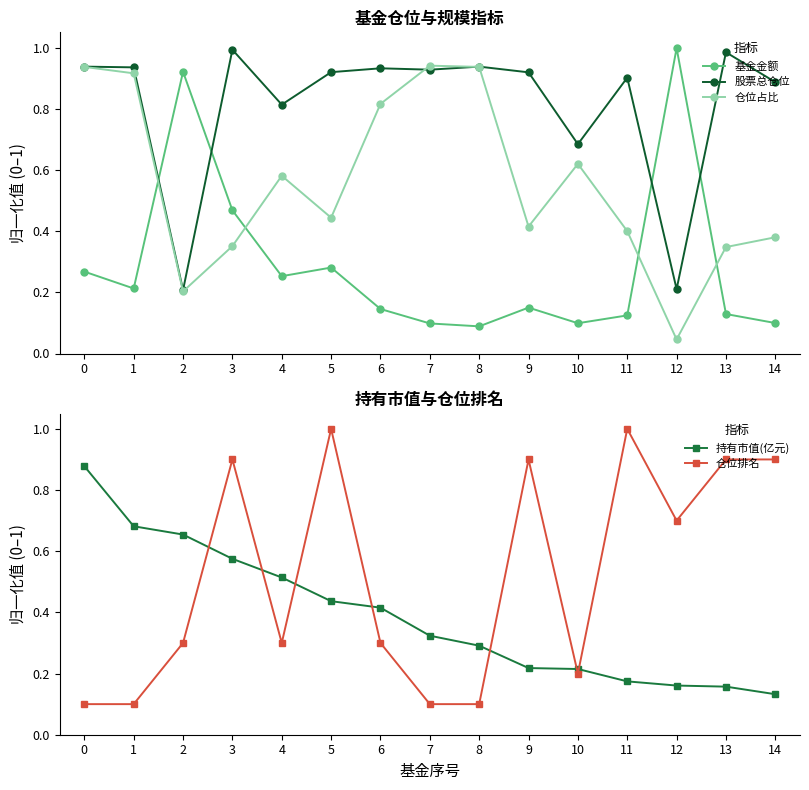

What is the difference between the highest and lowest values at 4?

0.6